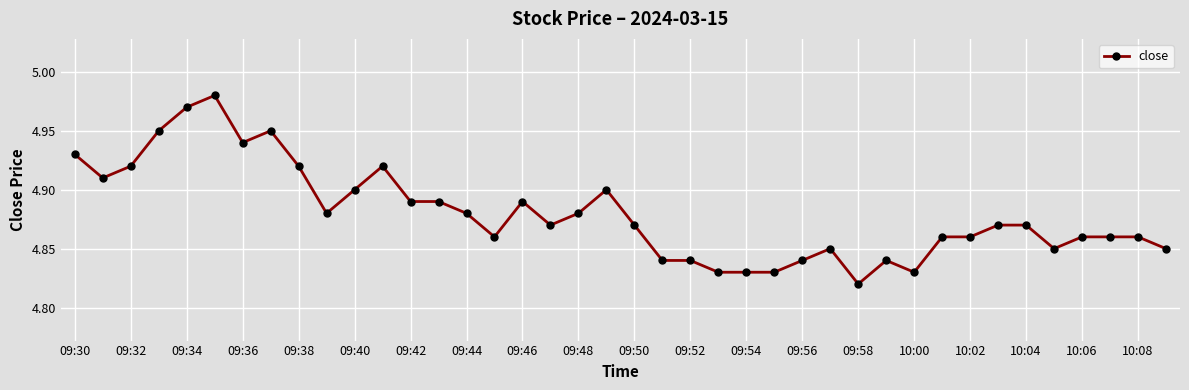

What is the sum of all values?

195.2